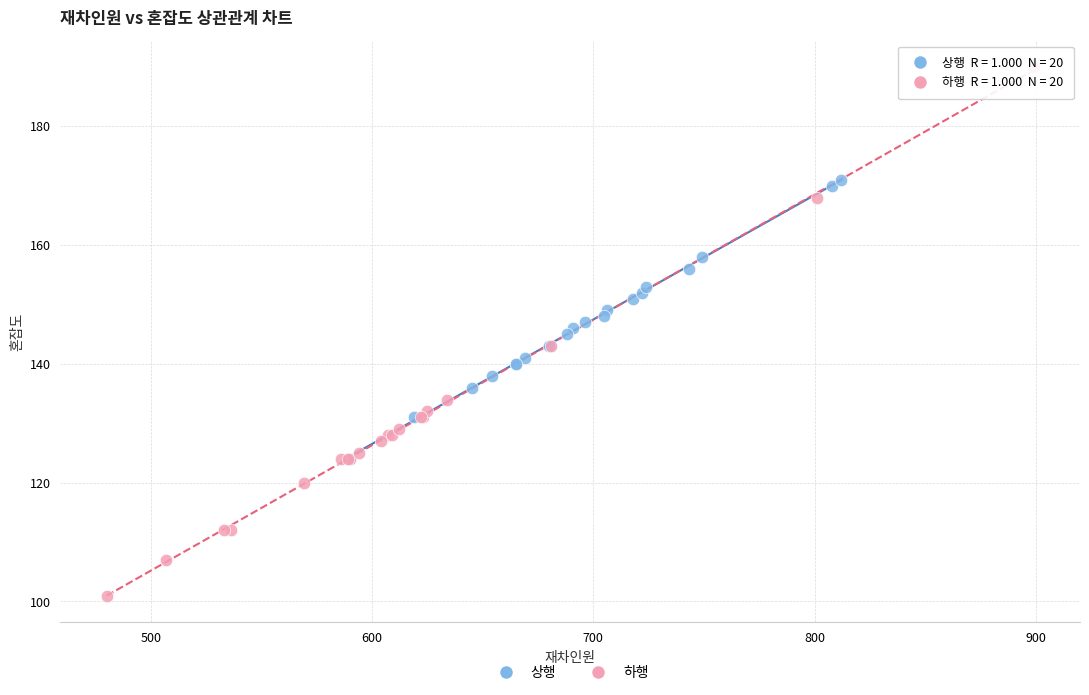

Which series contains the lowest Y value?

하행